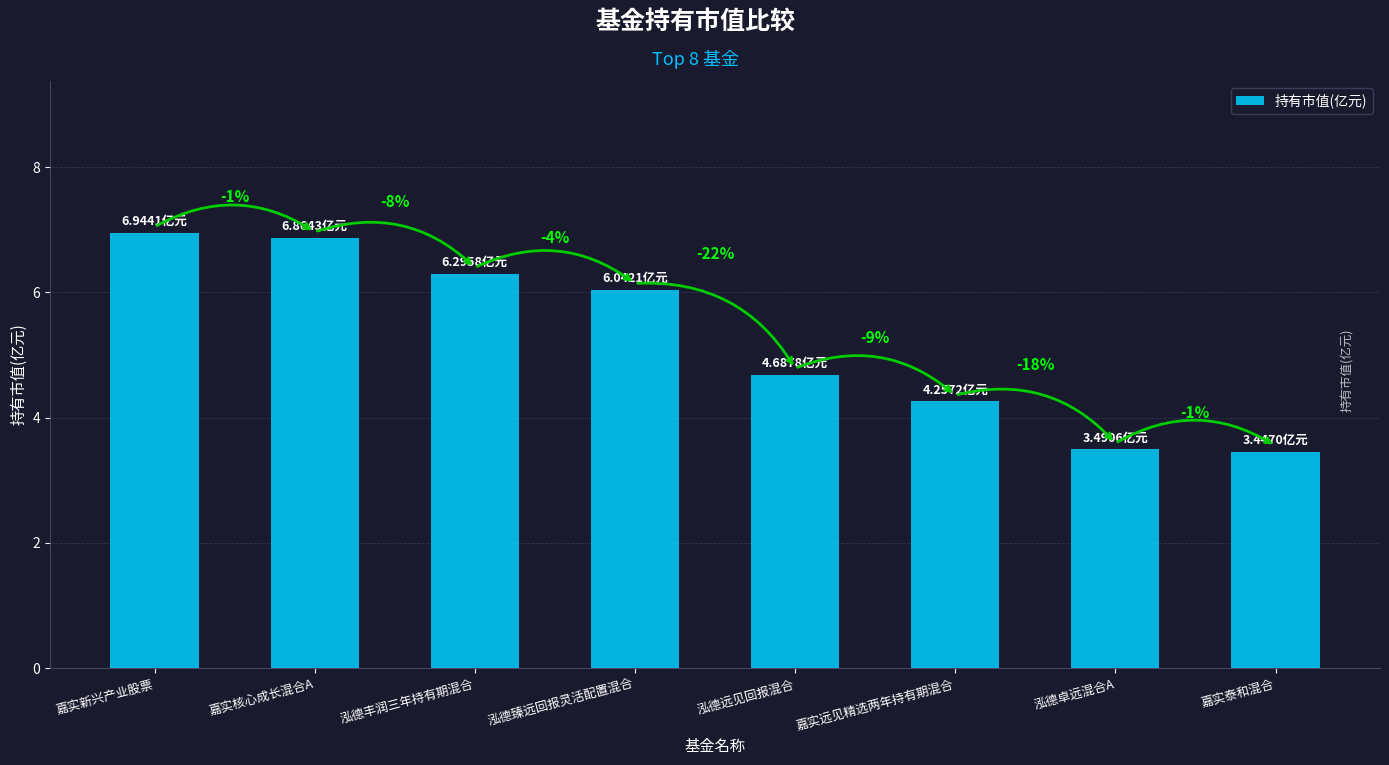

Reading right to left, extract all data points from this chart.

嘉实泰和混合=3.4	泓德卓远混合A=3.5	嘉实远见精选两年持有期混合=4.3	泓德远见回报混合=4.7	泓德臻远回报灵活配置混合=6.0	泓德丰润三年持有期混合=6.3	嘉实核心成长混合A=6.9	嘉实新兴产业股票=6.9